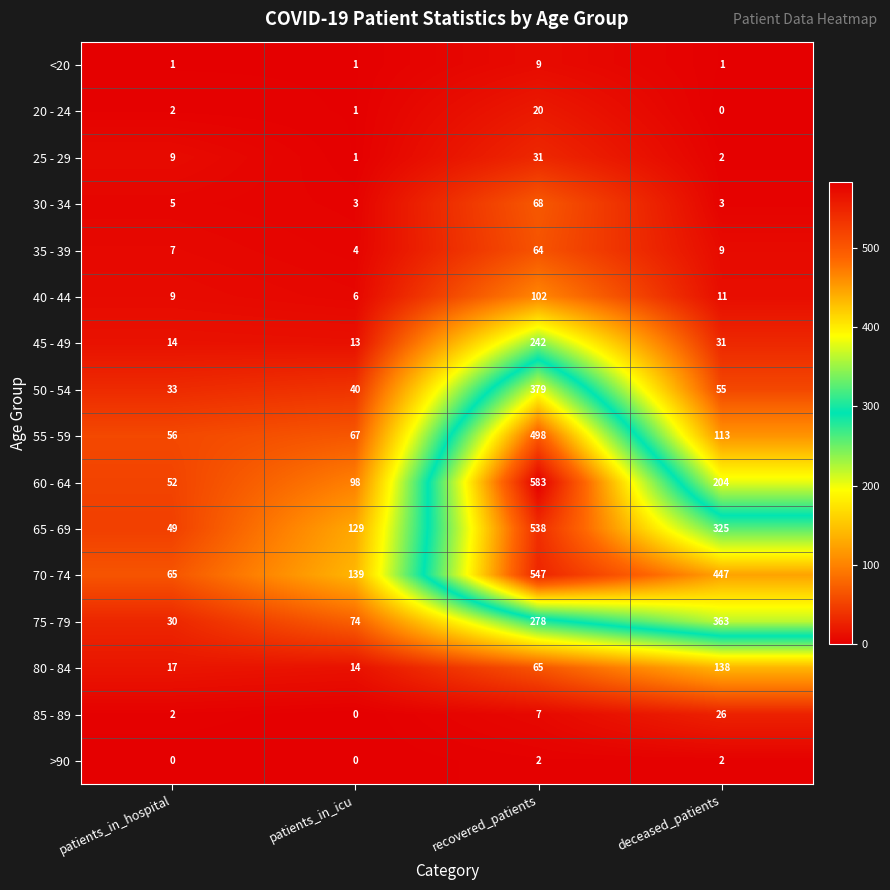

List the series in order of their peak value, highest first.

60 - 64, 70 - 74, 65 - 69, 55 - 59, 50 - 54, 75 - 79, 45 - 49, 80 - 84, 40 - 44, 30 - 34, 35 - 39, 25 - 29, 85 - 89, 20 - 24, <20, >90